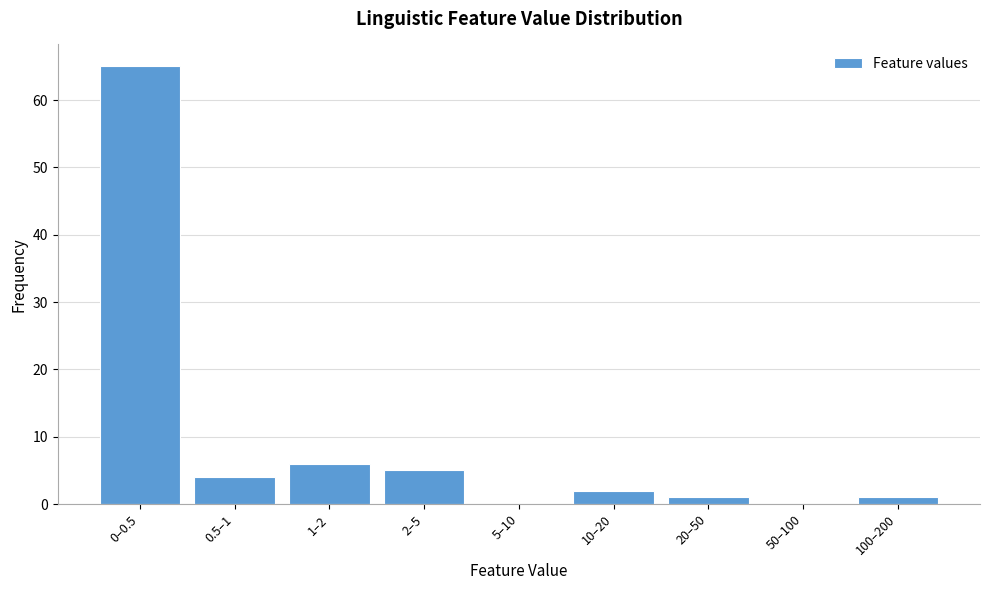

Reading right to left, extract all data points from this chart.

100–200=1	50–100=0	20–50=1	10–20=2	5–10=0	2–5=5	1–2=6	0.5–1=4	0–0.5=65